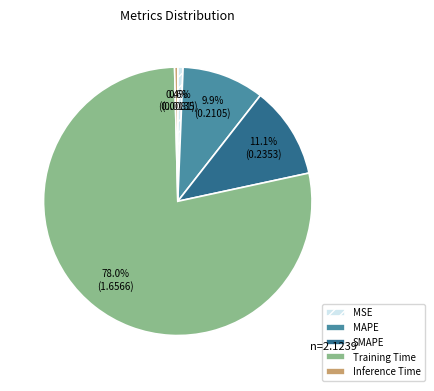

To the nearest percent, what portion does SMAPE represent?

11%